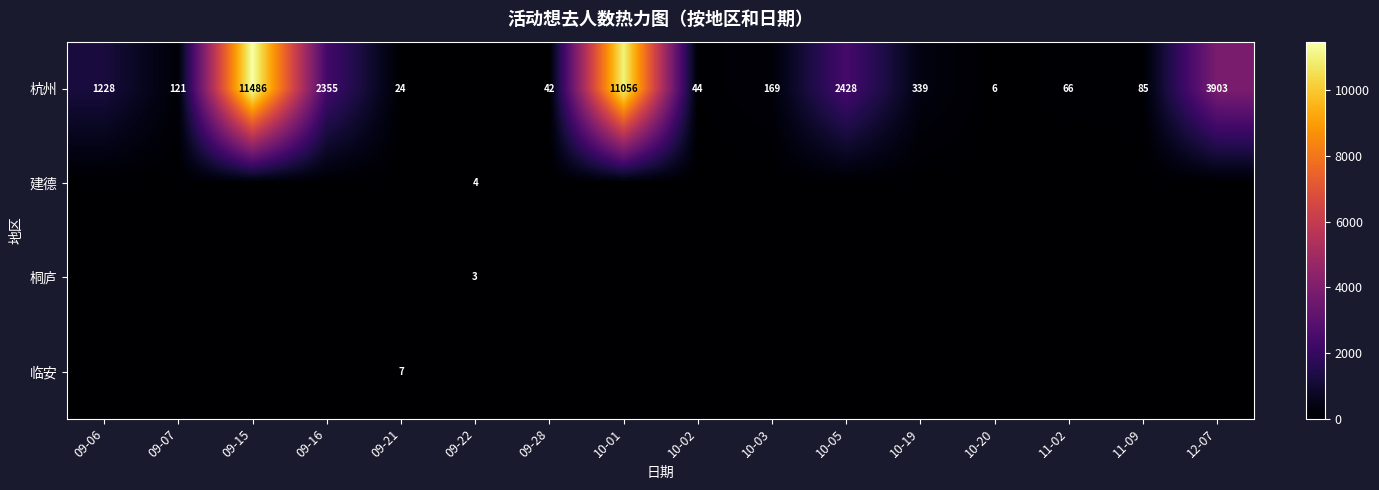

True or false: 杭州 has a value of 6 at 10-20.

True